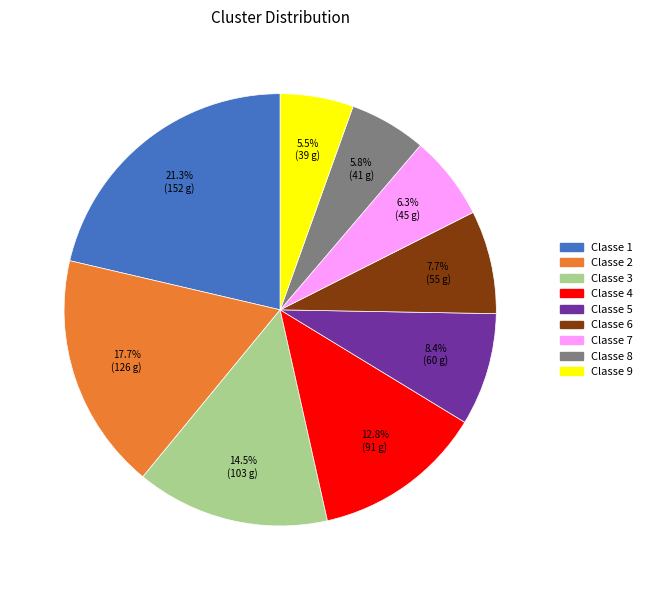

What percentage do Classe 8 and Classe 7 together represent?

12.1%